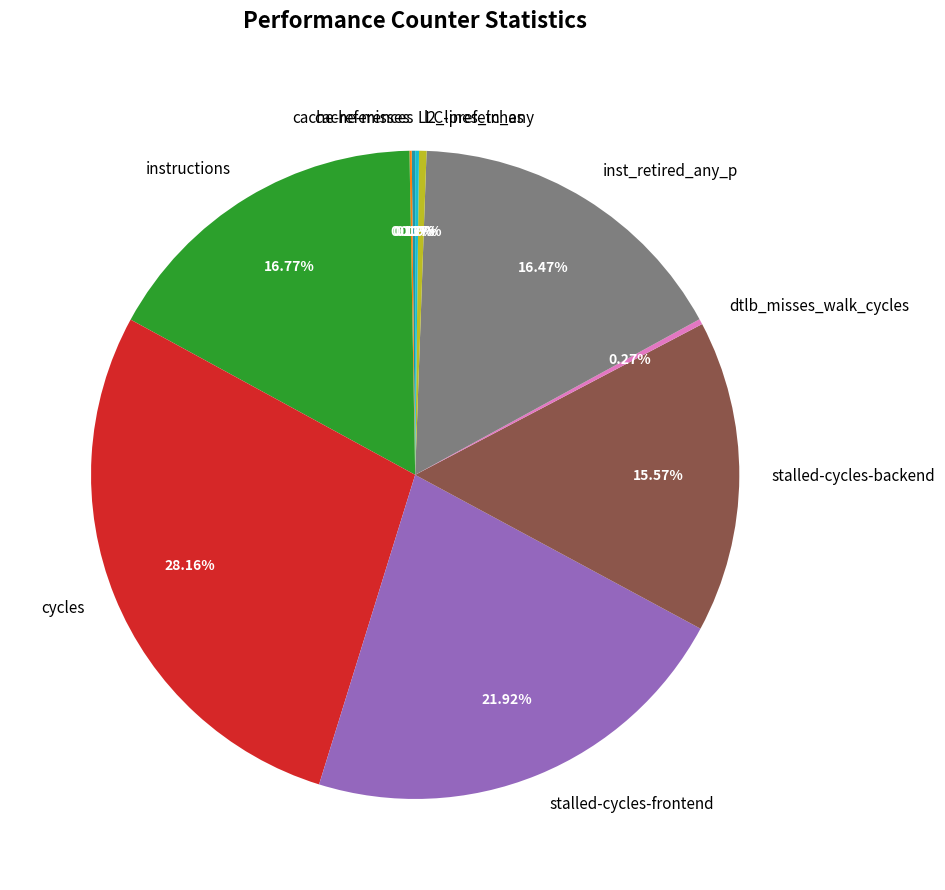

To the nearest percent, what percentage of the pie is stalled-cycles-backend?

16%